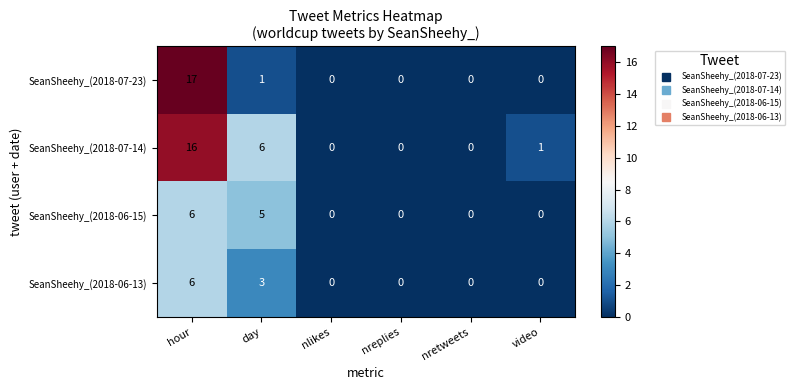

Reading left to right, list all the values displayed in this chart.

SeanSheehy_(2018-07-23): 17	1	0	0	0	0
SeanSheehy_(2018-07-14): 16	6	0	0	0	1
SeanSheehy_(2018-06-15): 6	5	0	0	0	0
SeanSheehy_(2018-06-13): 6	3	0	0	0	0